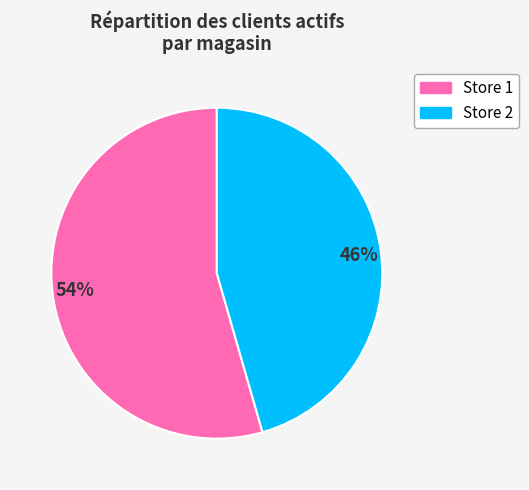

Is there a majority slice in this chart?

Yes